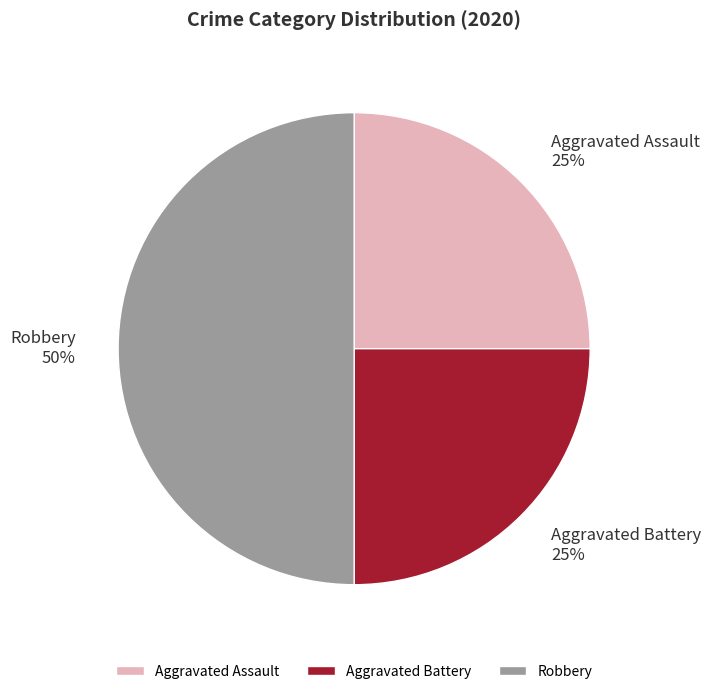

What percentage is the Aggravated Battery slice, to the nearest percent?

25%